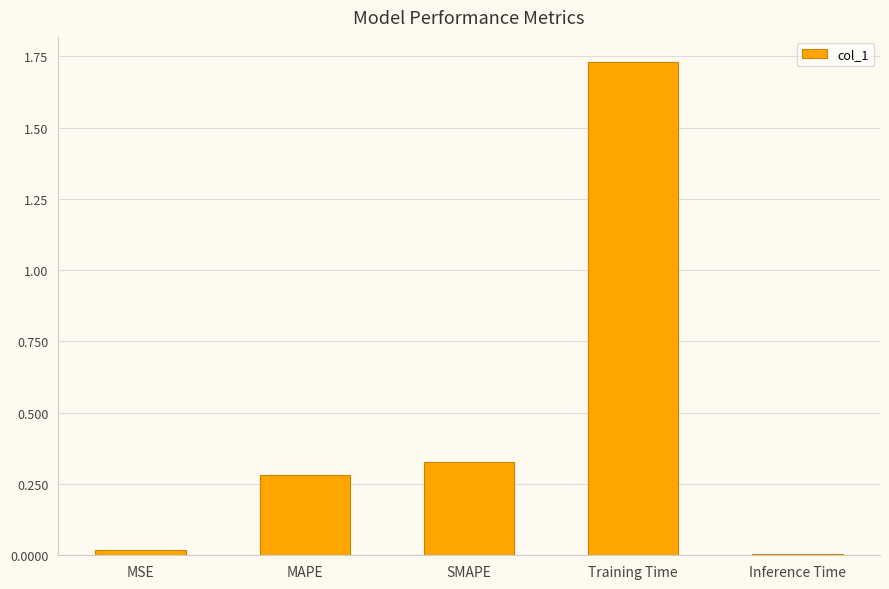

What is the average value?

0.5